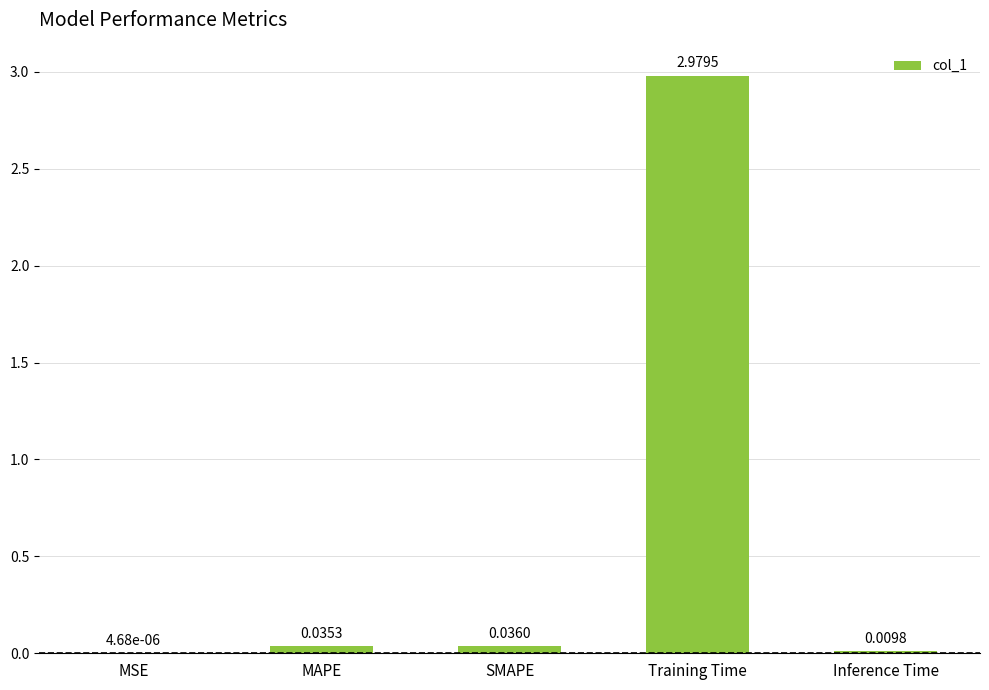

What is the sum of all values?

3.1